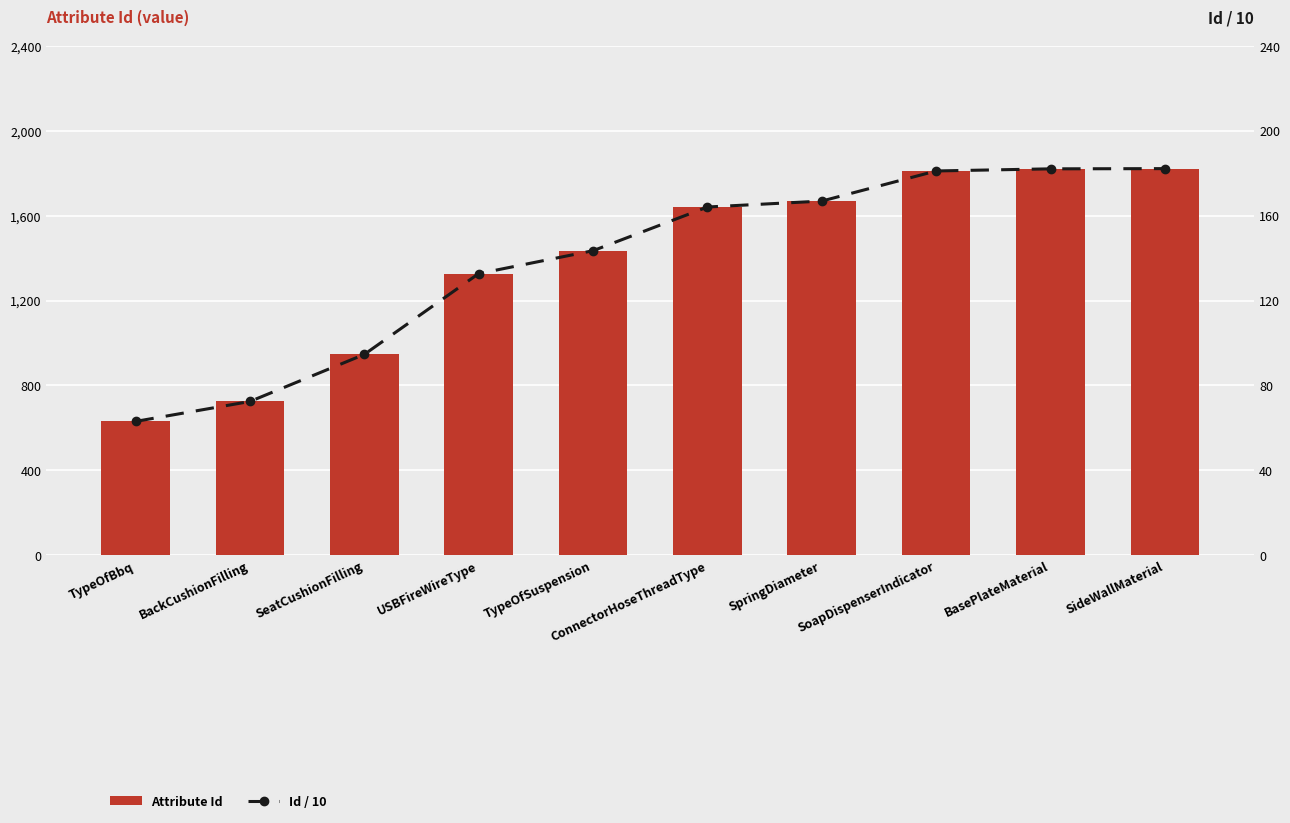

List the series in order of their overall mean, highest first.

Attribute Id, Id / 10